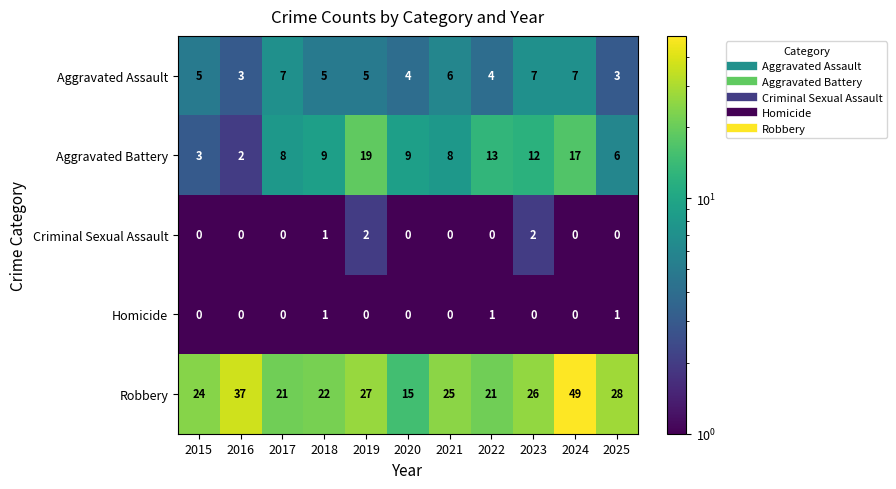

What is the sum of the Aggravated Assault values at 2018 and 2025?

8